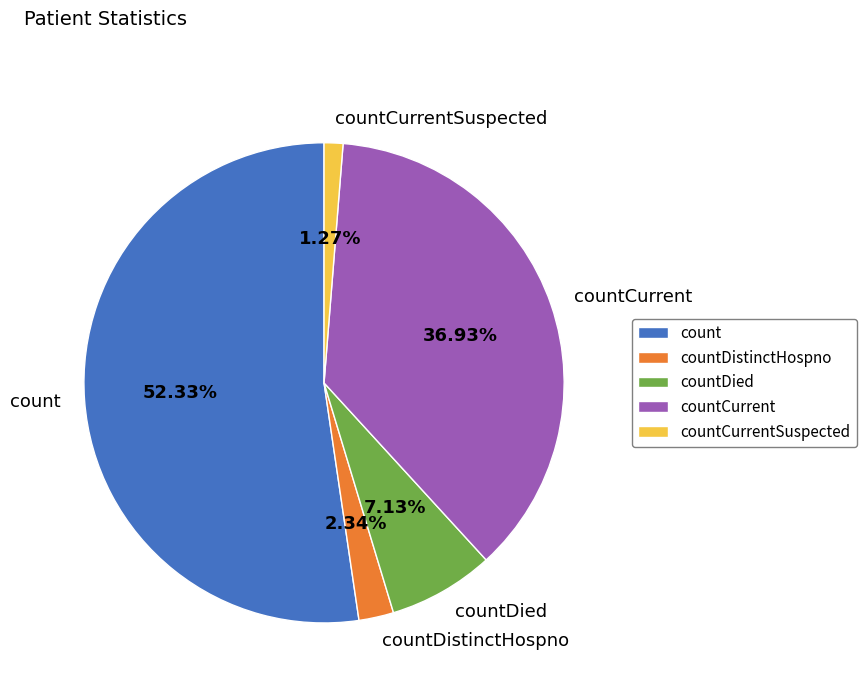

What is the majority slice?

count